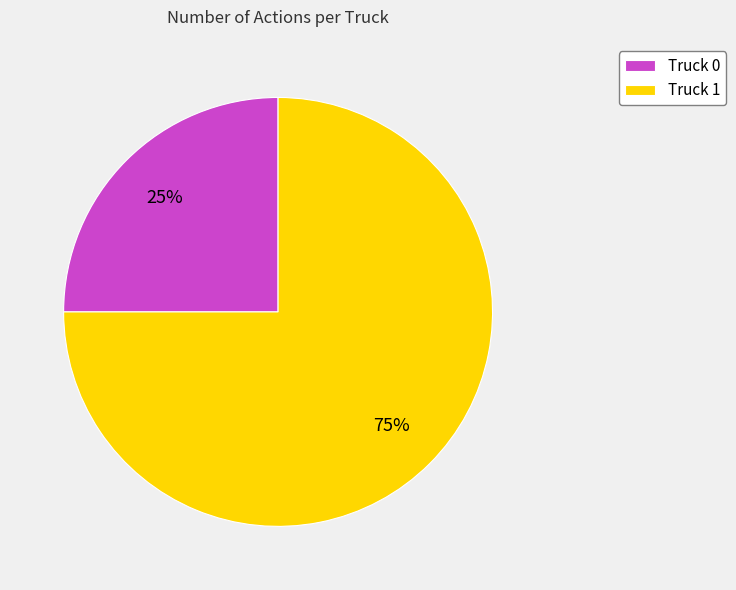

Is it true that Truck 1 is 83% of the pie?

False